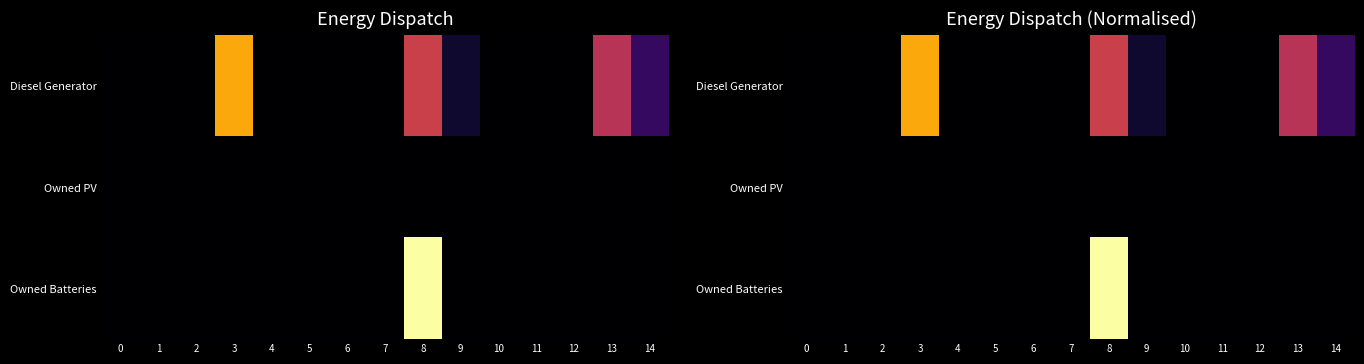

True or false: row_0 has a value of 0.0 at 5.

True